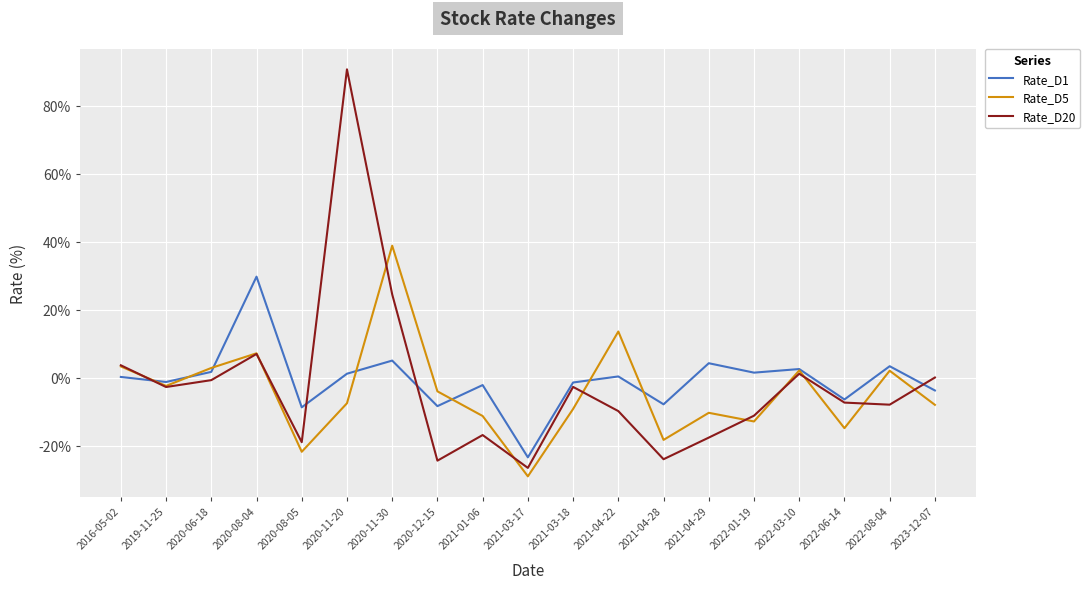

How many interior local peaks does the Rate_D20 series have?

5